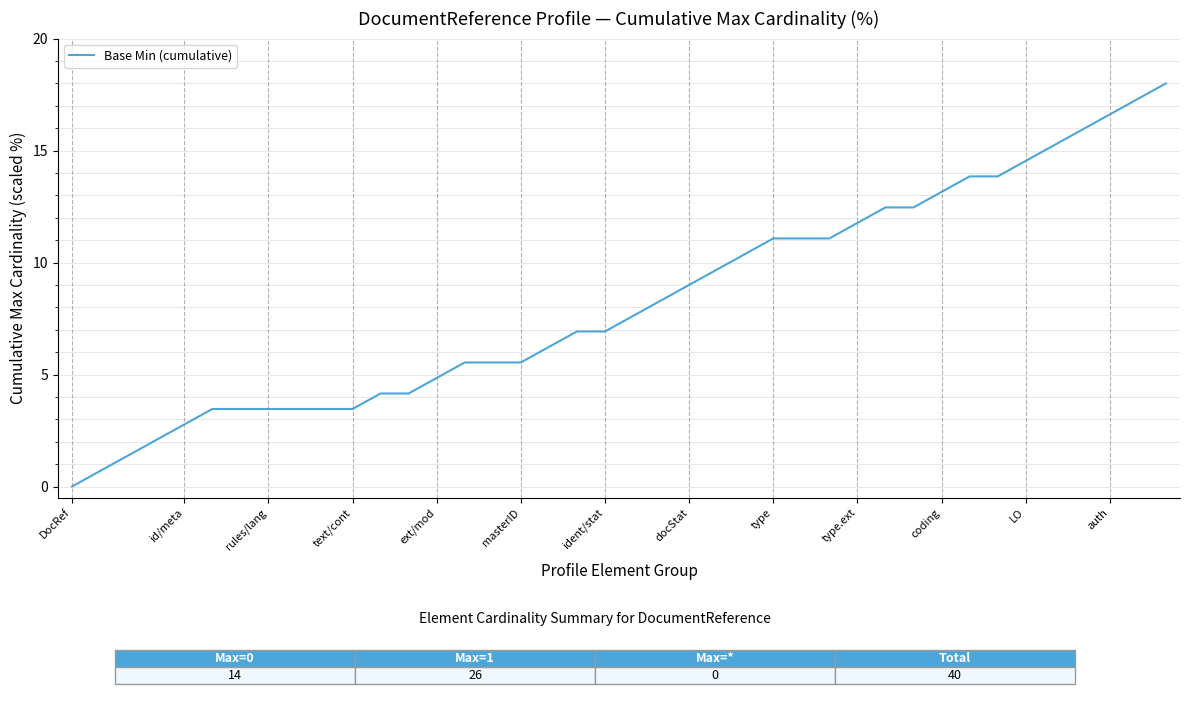

What is the maximum value shown in the chart?

18.0